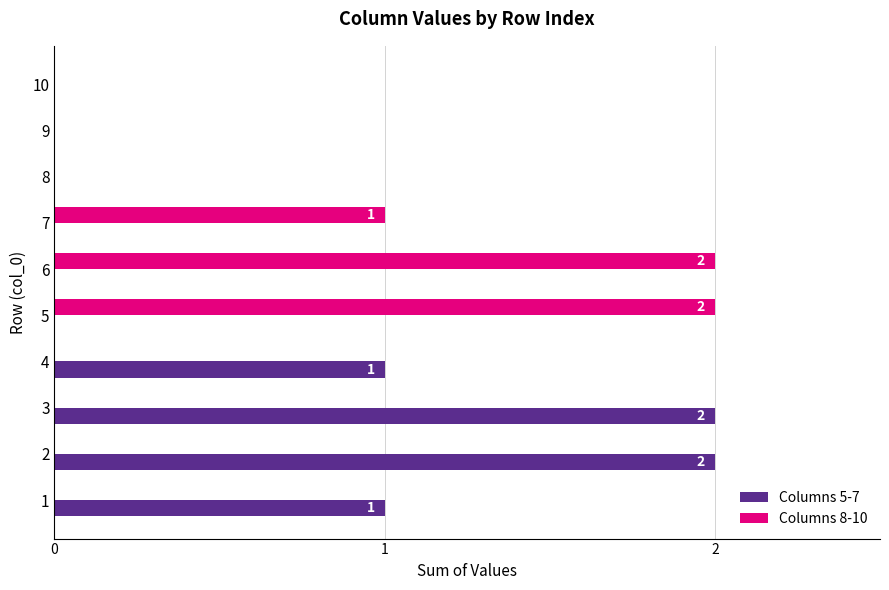

True or false: Columns 8-10 has a value of 1 at 1.

False